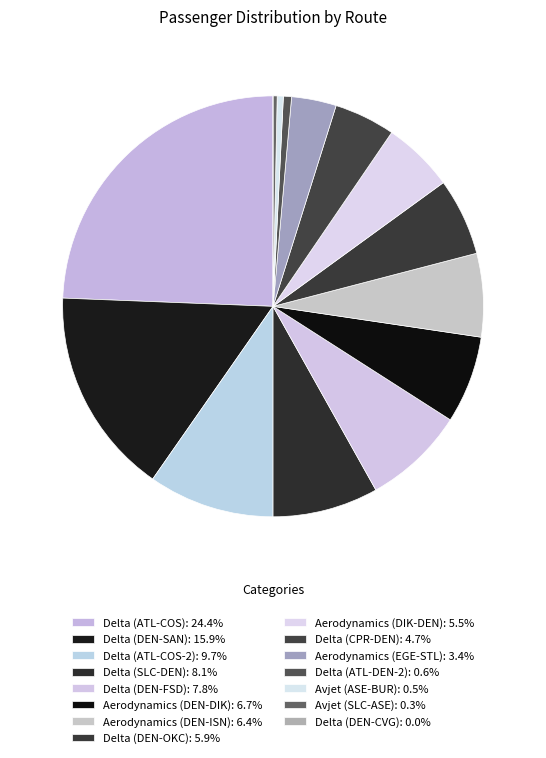

True or false: Aerodynamics (DEN-ISN) accounts for 1% of the total.

False